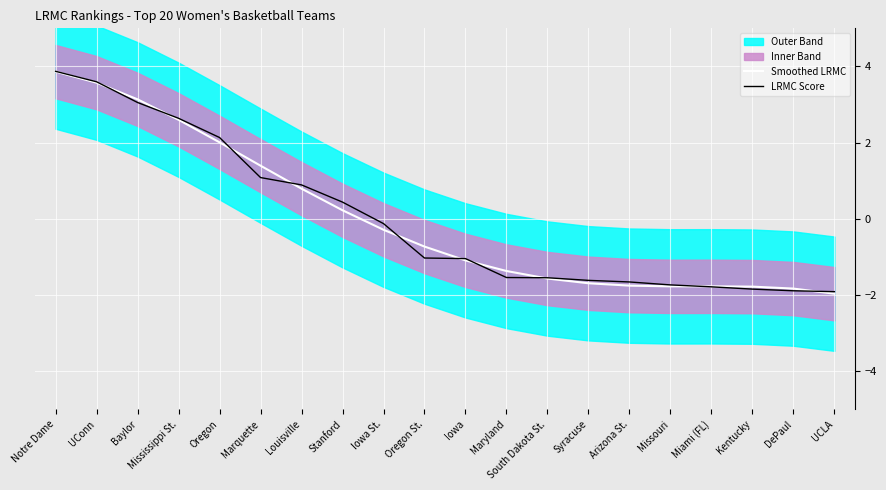

What is the value of the LRMC Score point at the 8th from the left?

0.4